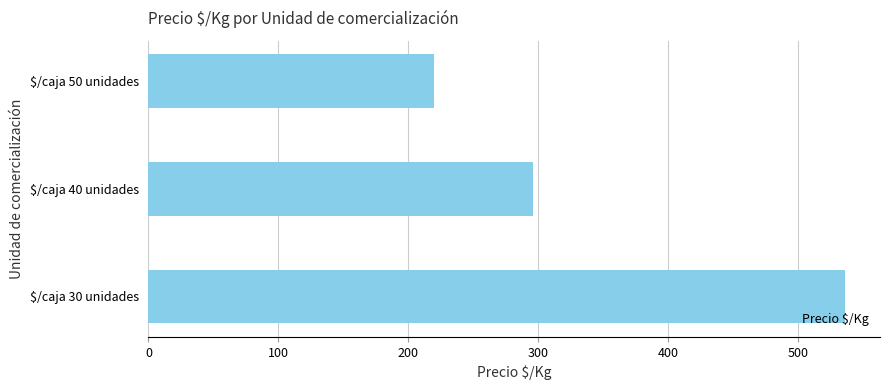

List the labels in order of value, smallest first.

$/caja 50 unidades, $/caja 40 unidades, $/caja 30 unidades